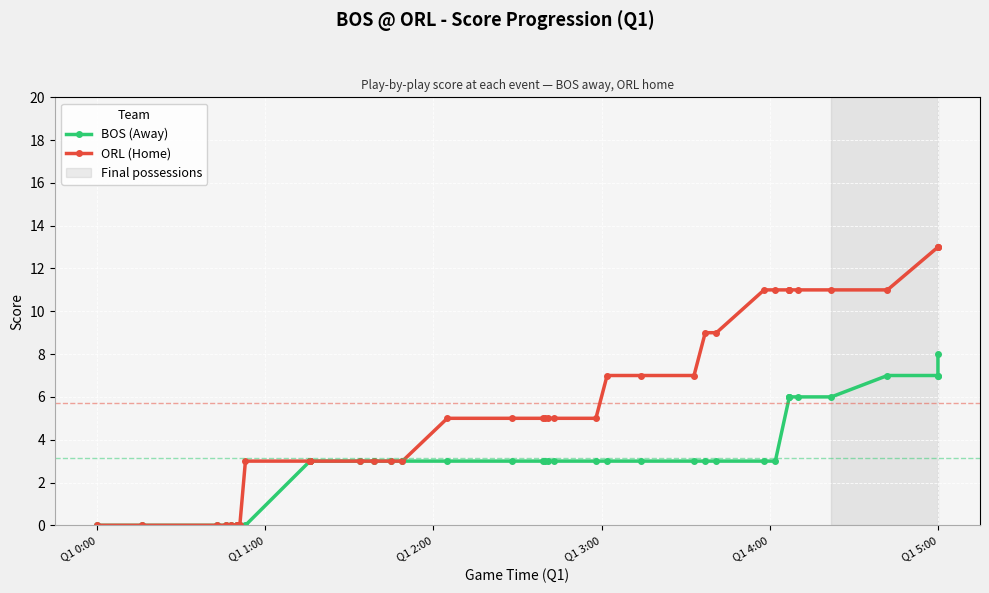

What are all the series names shown in the legend?

BOS (Away), ORL (Home)